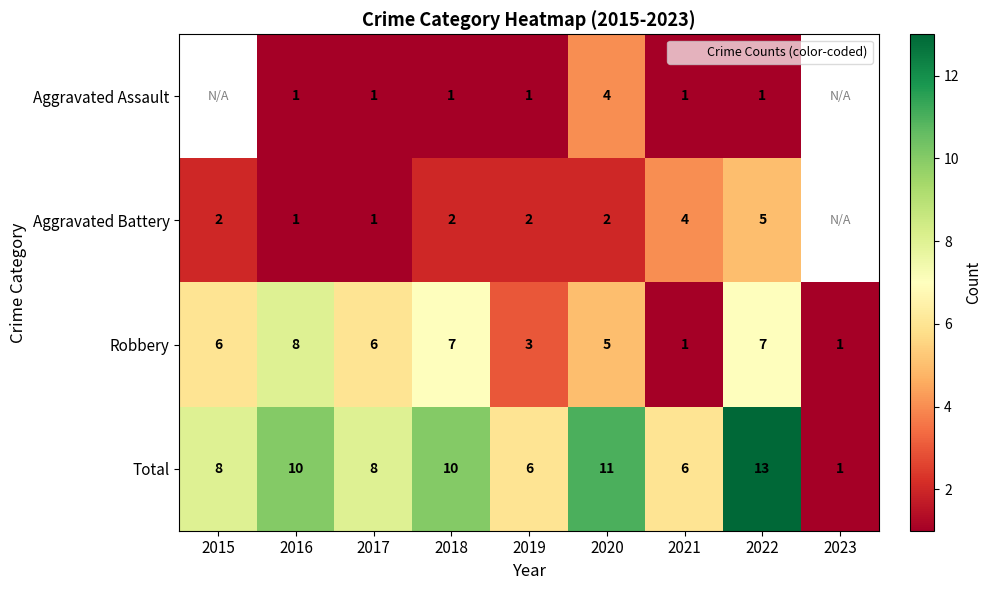

Which series has the largest total across all categories?

Total